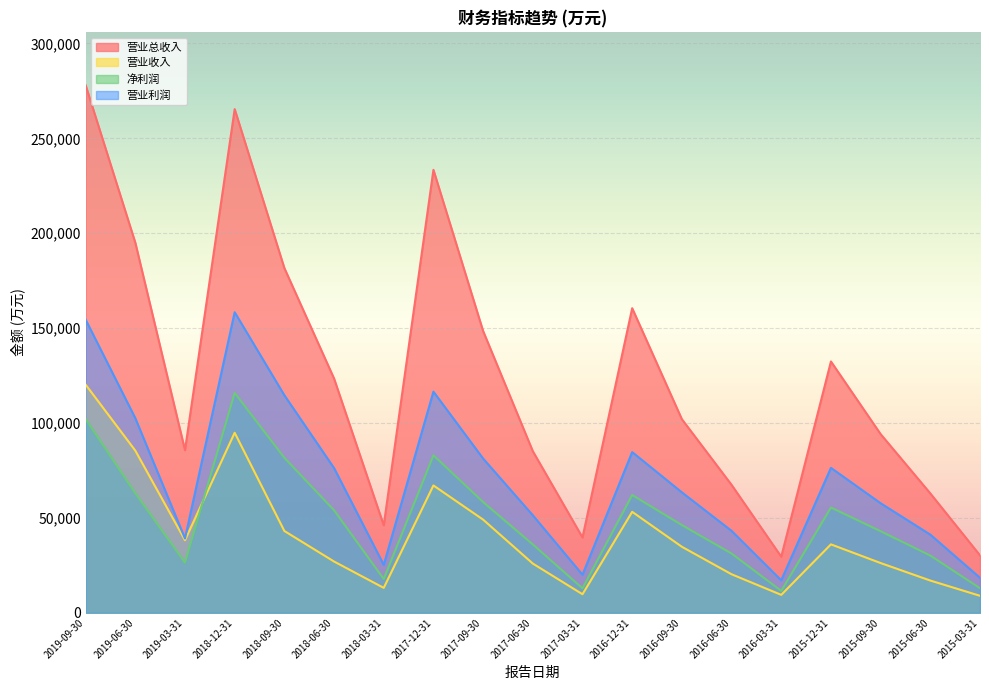

At which category is the sum across all series the highest?

2019-09-30